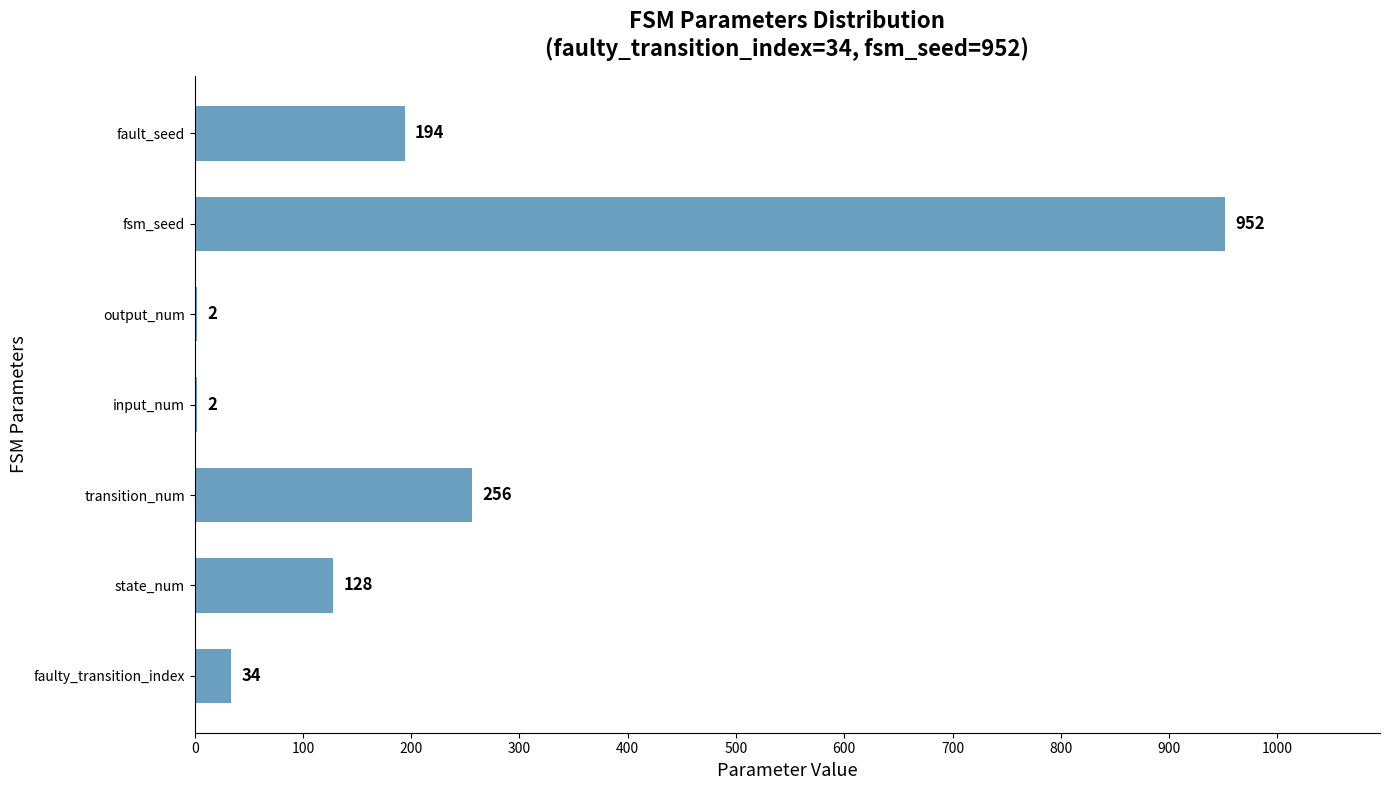

Where is the data nearest to the value 477?

transition_num